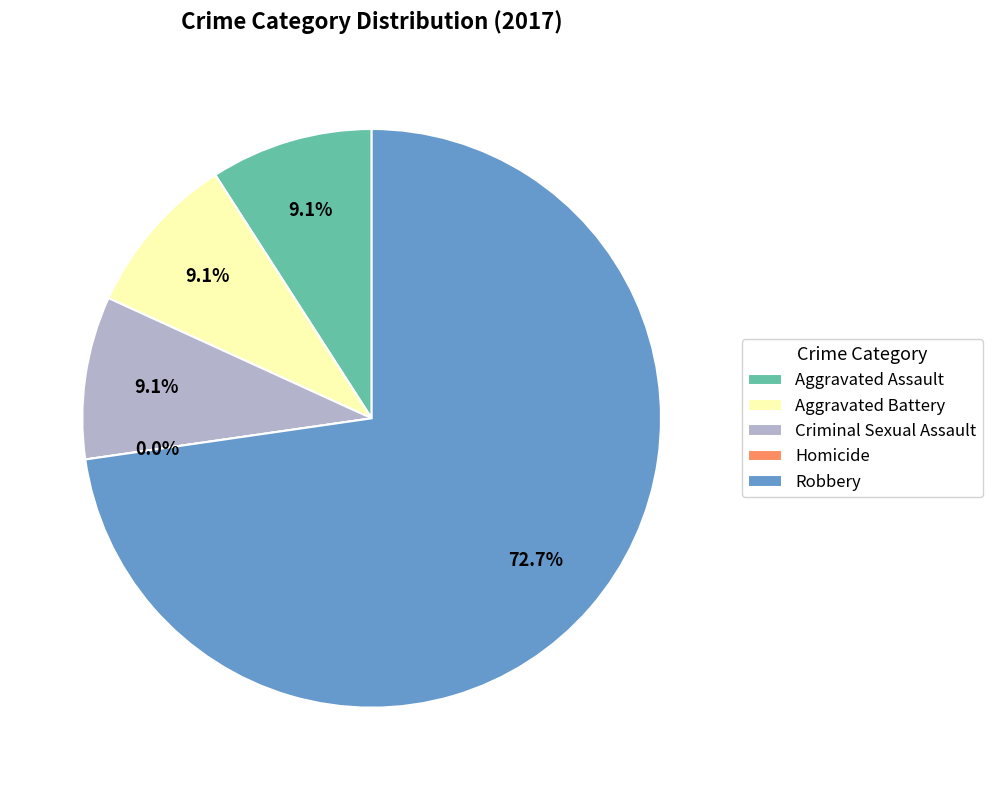

Rank the categories by value from lowest to highest.

Homicide, Aggravated Assault, Aggravated Battery, Criminal Sexual Assault, Robbery